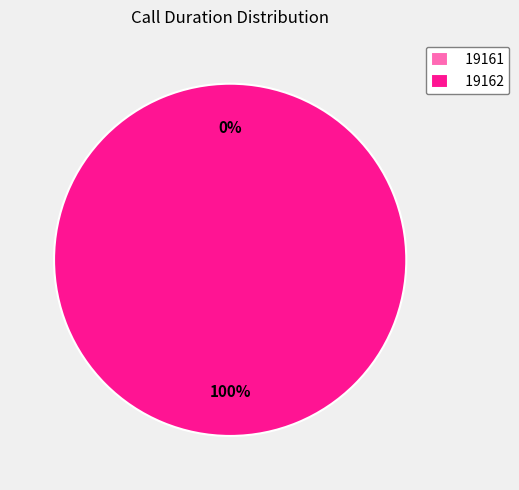

To the nearest percent, what is the average slice percentage?

50%